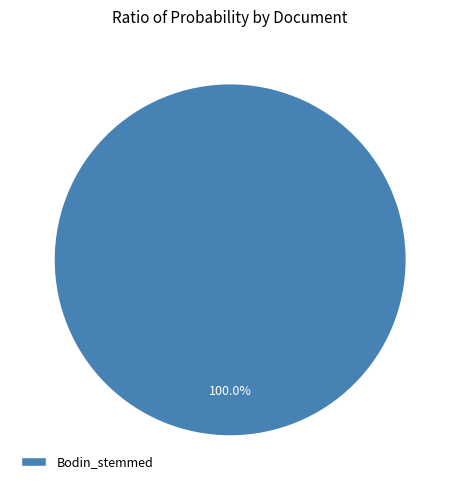

What is the majority slice?

Bodin_stemmed